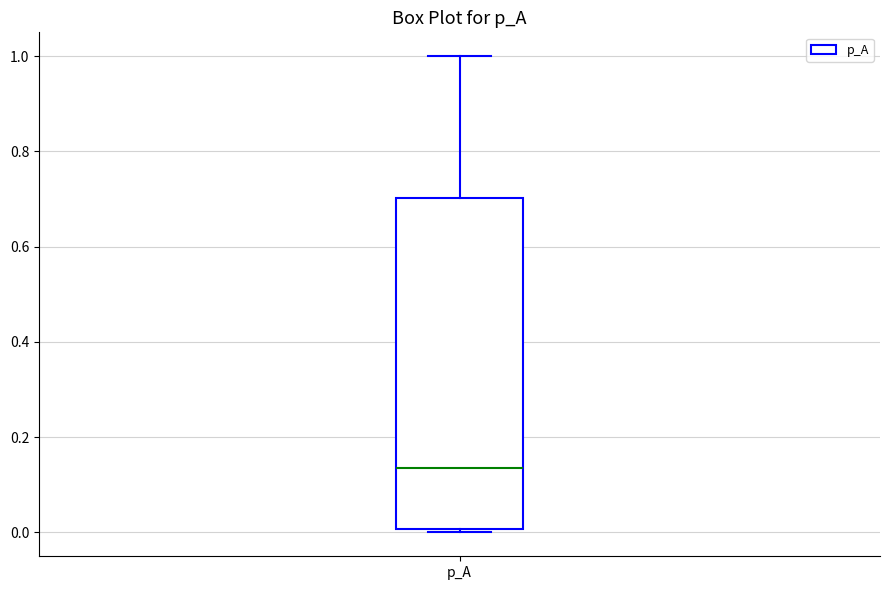

Read this box plot against the y-axis: the position of the median line, the range covered by the box, and the ends of both whiskers. The values are not printed on the chart, so give them approximately, as read against the axis.

median 0.14, box 0.00 to 0.70, whiskers 0.00 (just below the box's lower edge) to 1.00